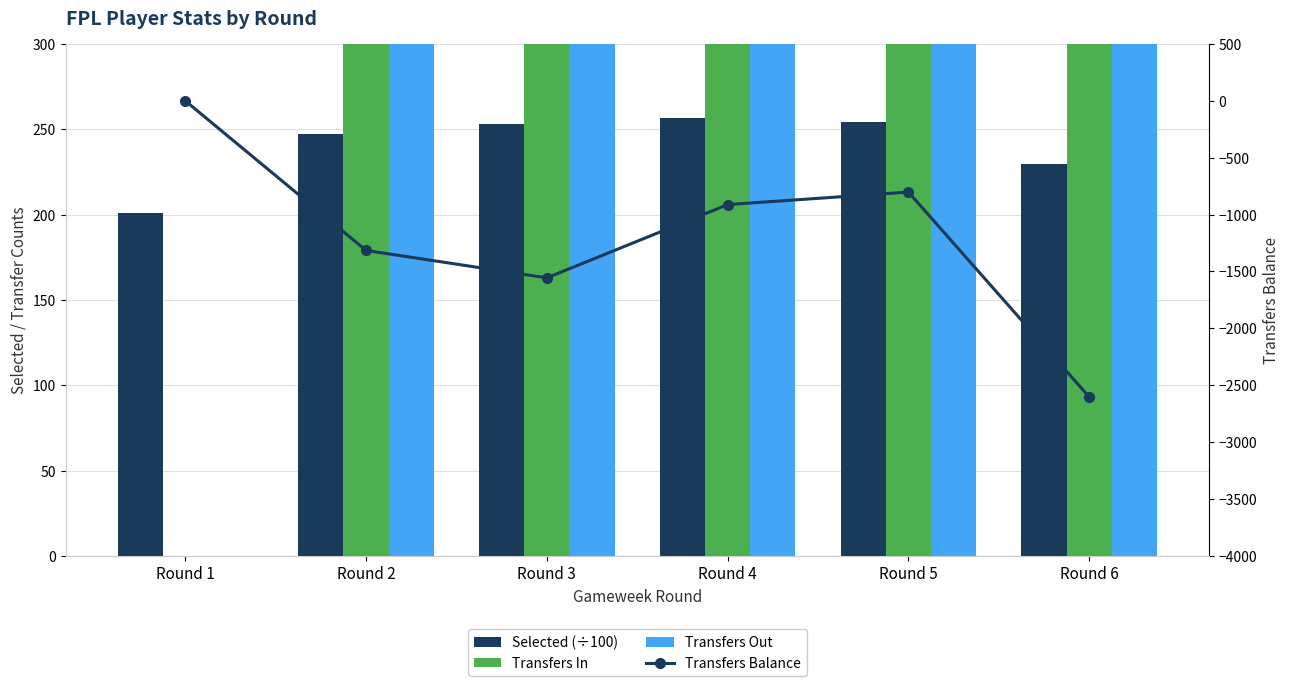

Between Round 1 and Round 2, which is larger?

Round 2